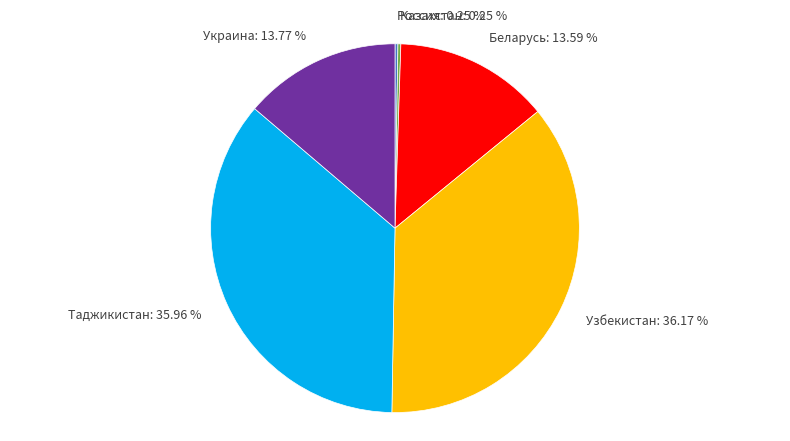

Is there any slice that represents more than half of the pie?

No